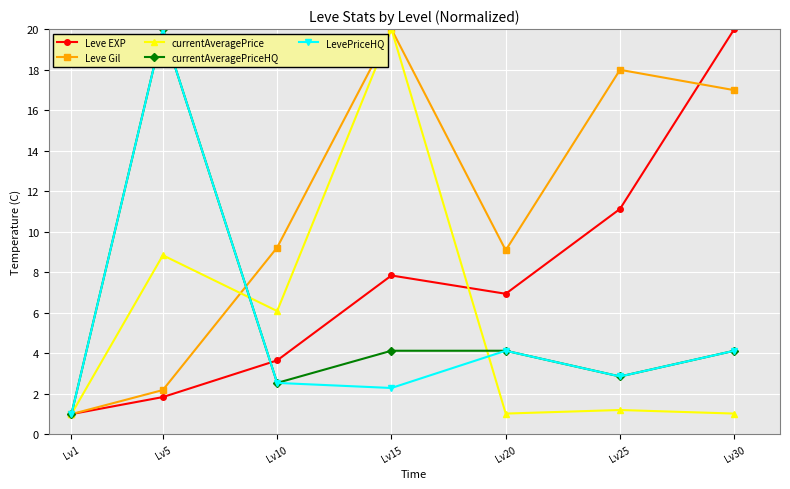

What is the greatest value displayed?

20.0